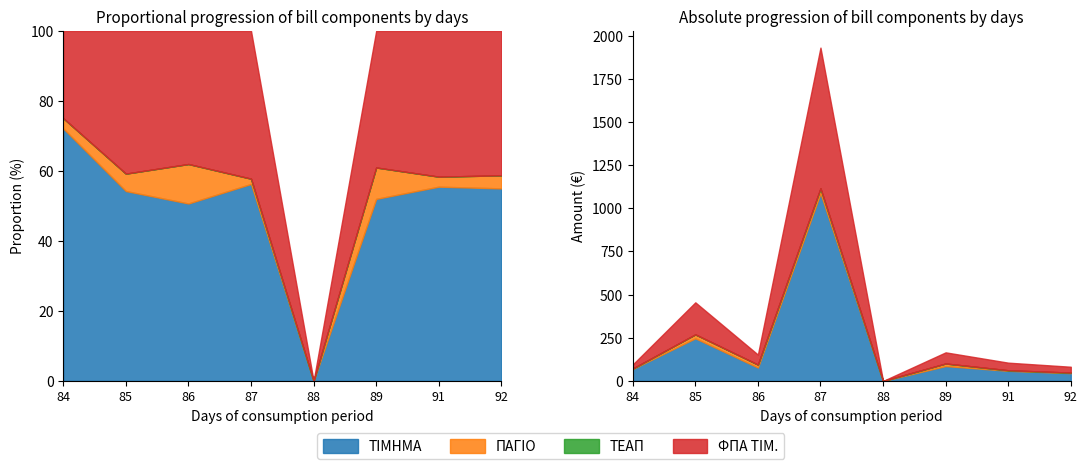

Does the chart display data point markers on the line(s)?

No